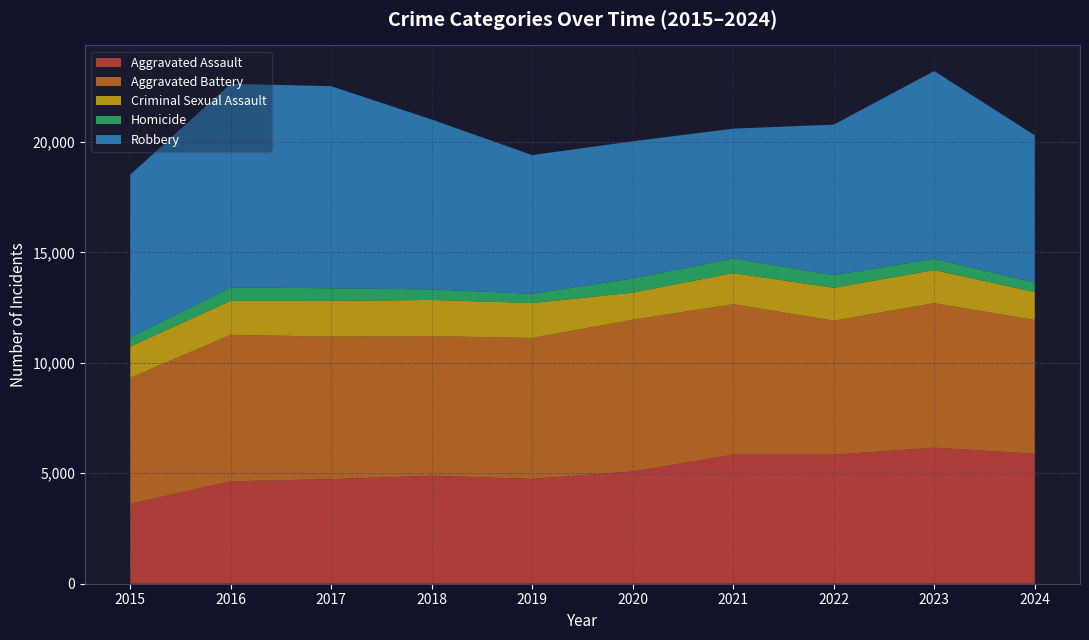

Reading right to left, what are all the values shown in this chart?

Aggravated Assault: 2024=5882	2023=6159	2022=5838	2021=5846	2020=5082	2019=4744	2018=4888	2017=4731	2016=4635	2015=3620
Aggravated Battery: 2024=6057	2023=6540	2022=6071	2021=6805	2020=6868	2019=6381	2018=6317	2017=6454	2016=6628	2015=5702
Criminal Sexual Assault: 2024=1260	2023=1497	2022=1483	2021=1408	2020=1222	2019=1578	2018=1639	2017=1615	2016=1539	2015=1414
Homicide: 2024=431	2023=508	2022=575	2021=662	2020=647	2019=418	2018=476	2017=572	2016=606	2015=411
Robbery: 2024=6663	2023=8500	2022=6812	2021=5876	2020=6207	2019=6279	2018=7690	2017=9147	2016=9218	2015=7364